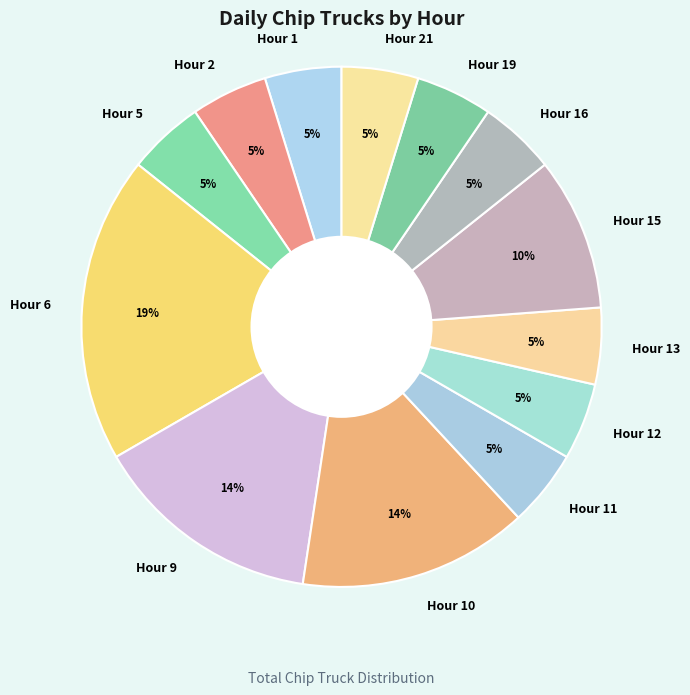

Is Hour 6 the majority of the pie?

No